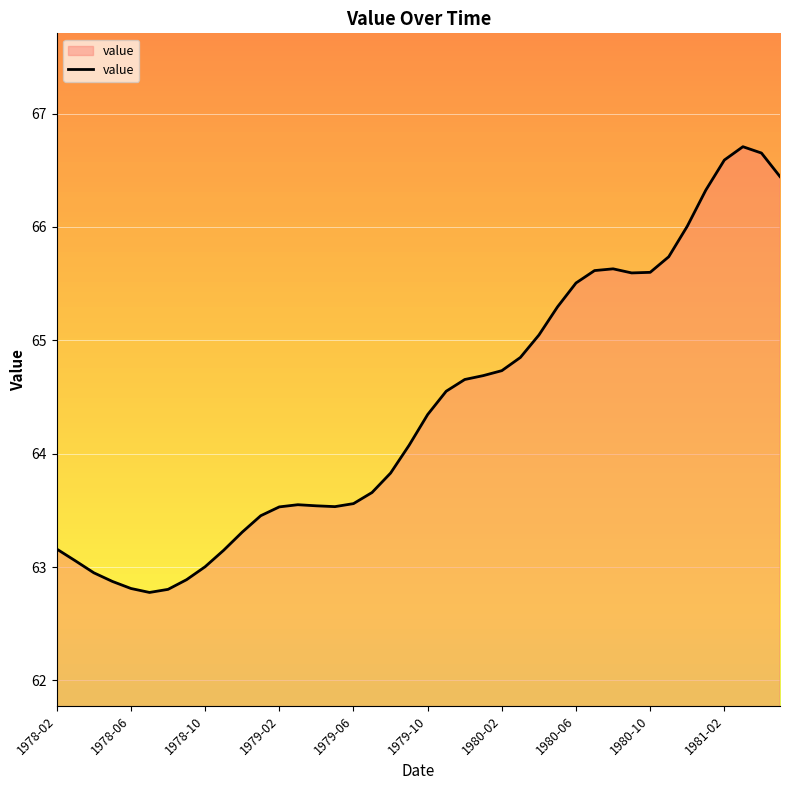

How many lines are shown in the chart?

1